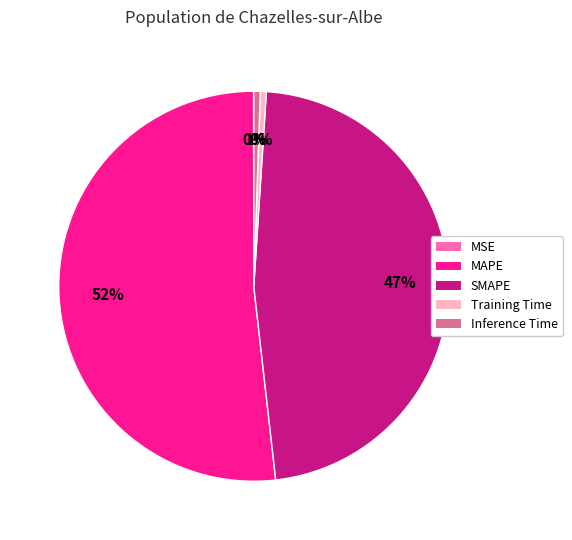

Is the sum of Inference Time and Training Time greater than half?

No